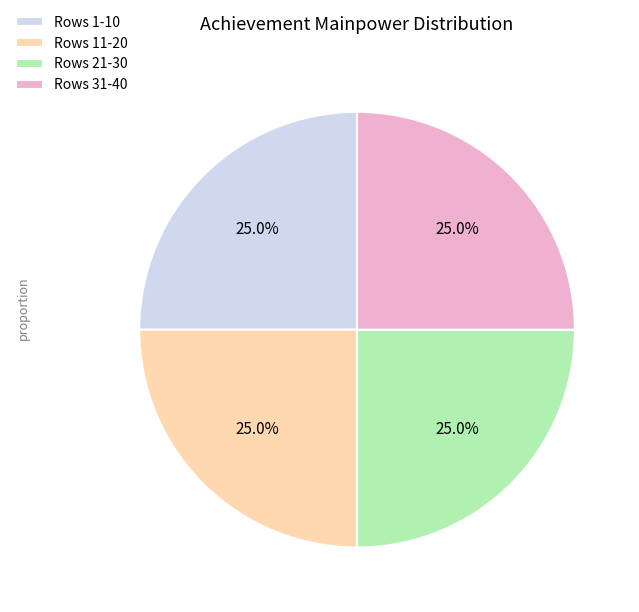

What is the ratio of the value at Rows 31-40 to the value at Rows 1-10?

1.0